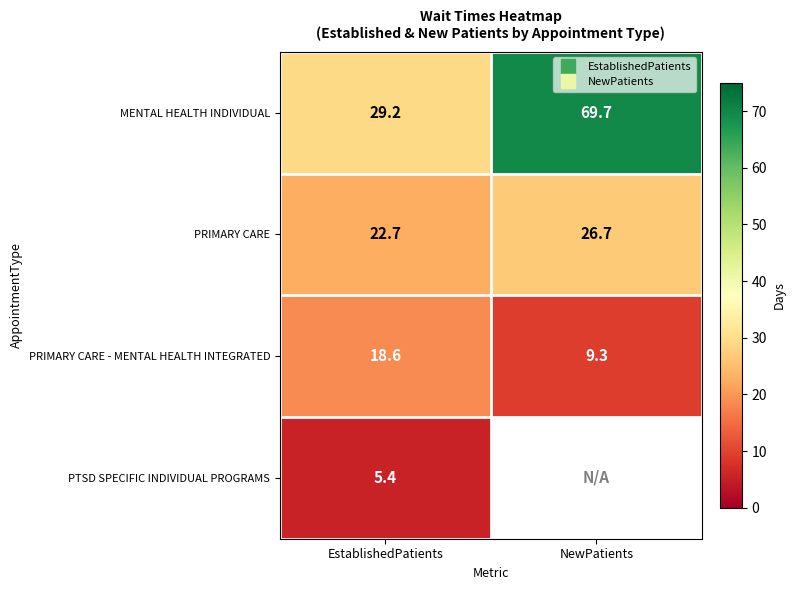

What is the approximate value of MENTAL HEALTH INDIVIDUAL at EstablishedPatients?

29.2